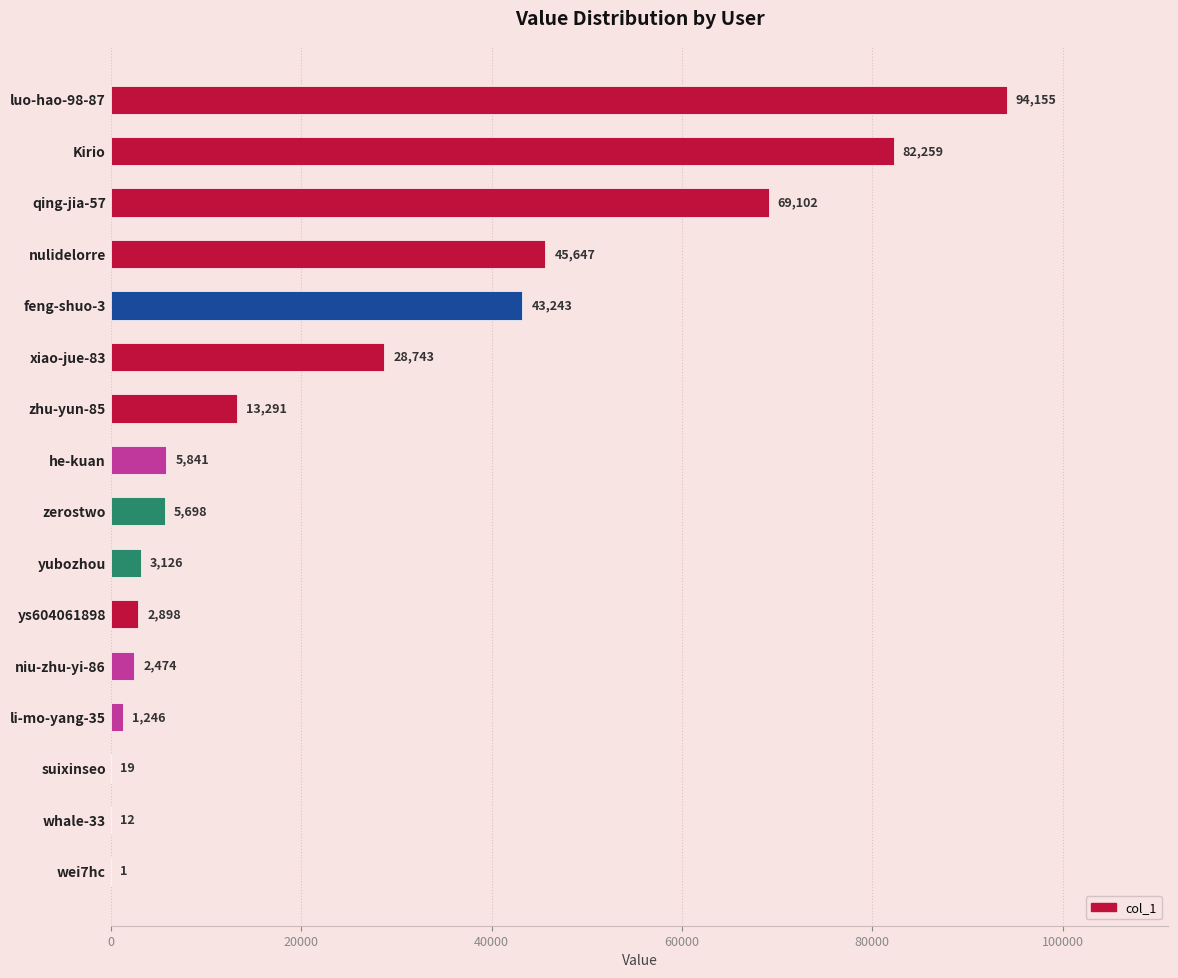

Between zhu-yun-85 and zerostwo, which is larger?

zhu-yun-85